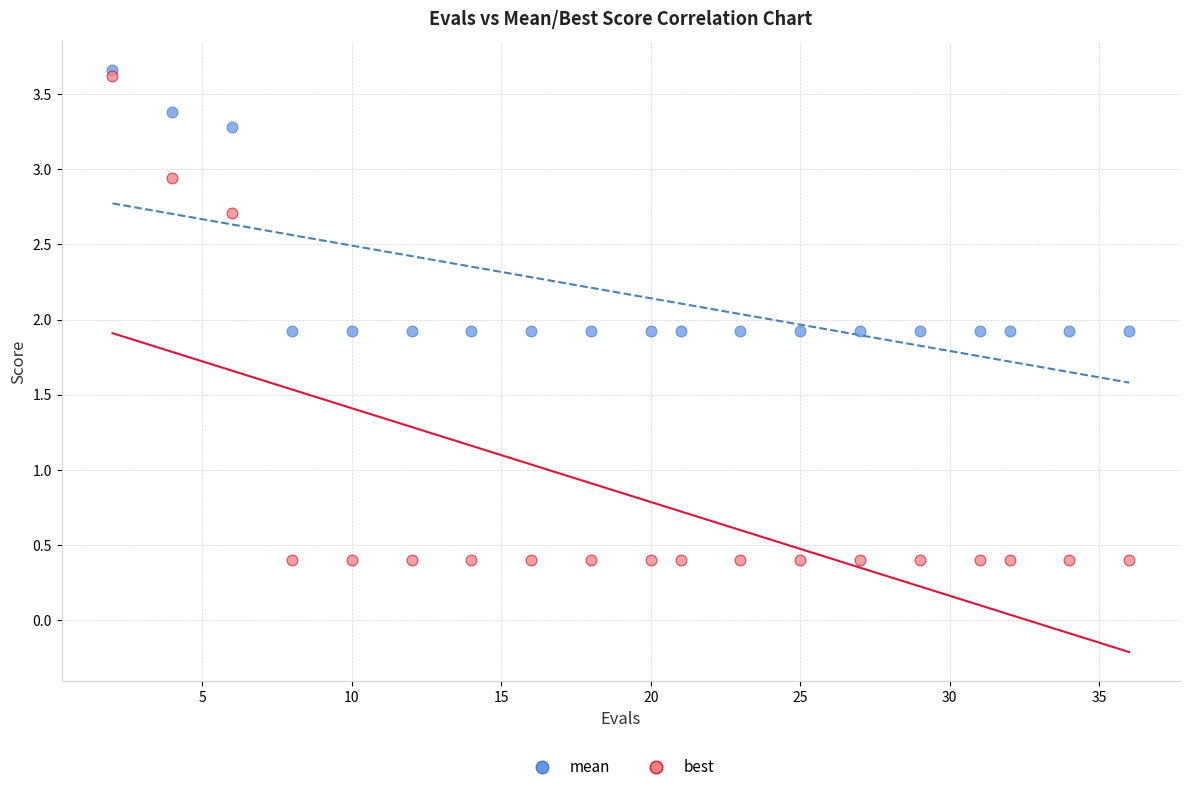

Which series has the largest Y range (max minus min)?

best